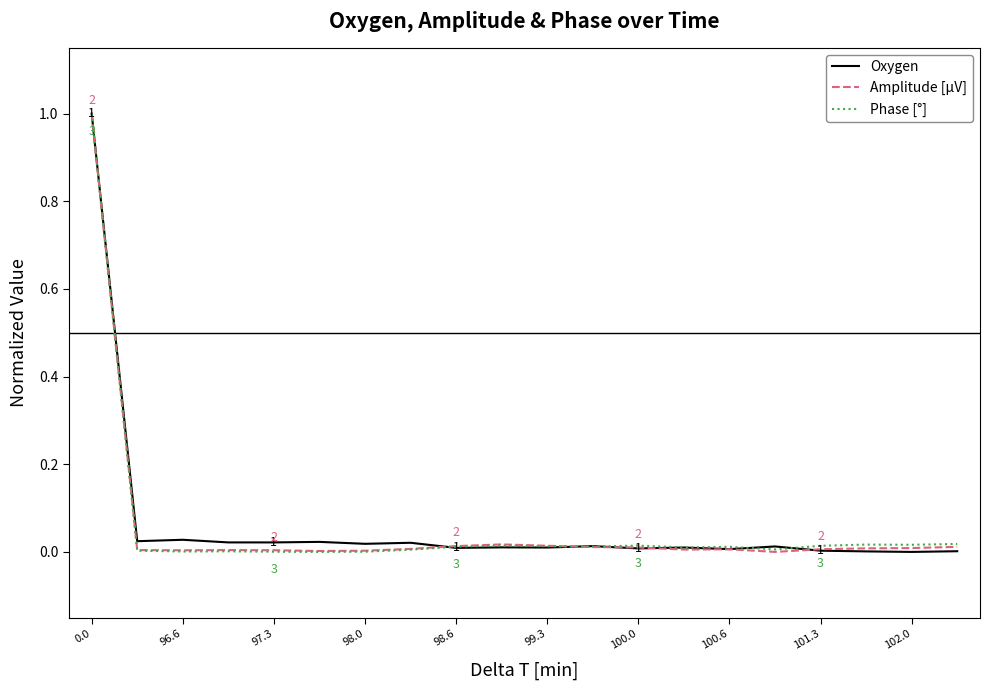

At how many categories does at least one series exceed 0?

20